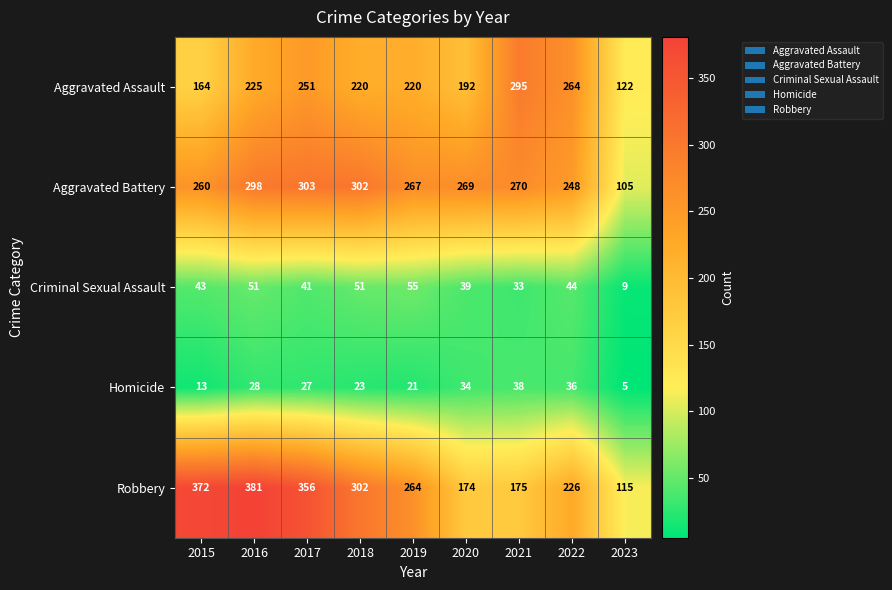

What is the spread (max minus min) of values at 2023?

117